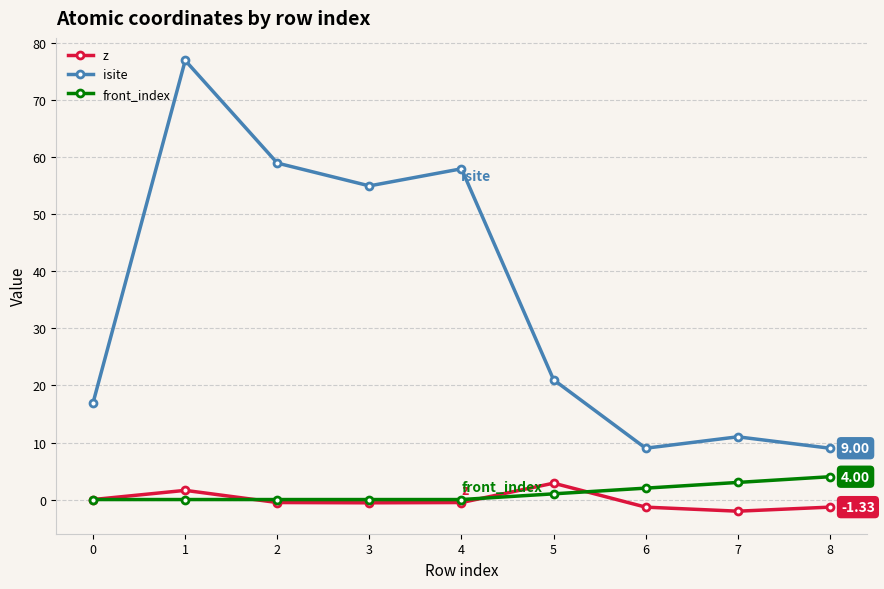

What is the highest value of the isite series?

77.0